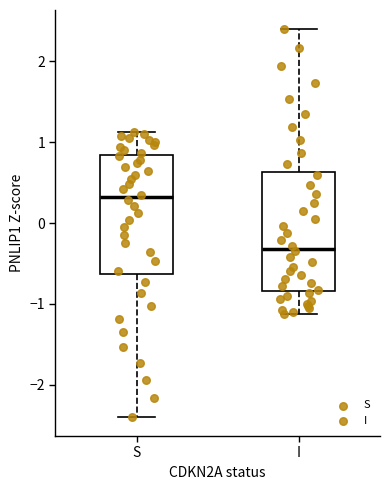

Where is the lower edge of the box for S on the y-axis? The values are not printed on the chart, so give them approximately, as read against the axis.

-0.6